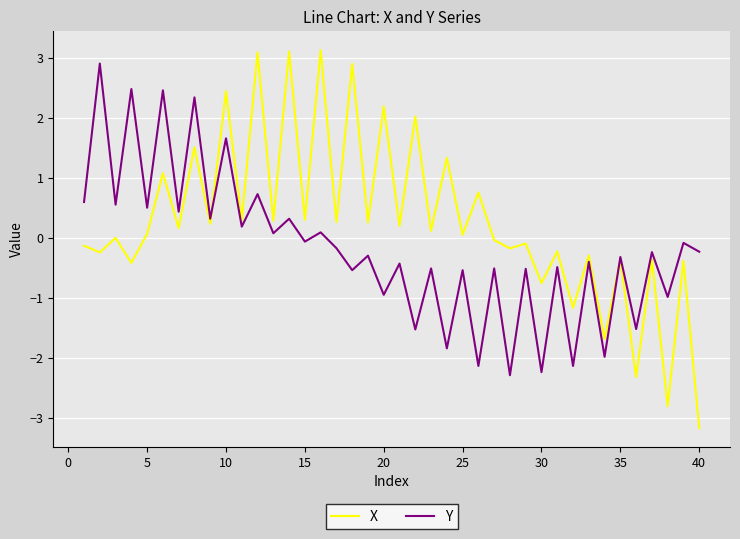

List the series in order of their overall mean, lowest first.

Y, X